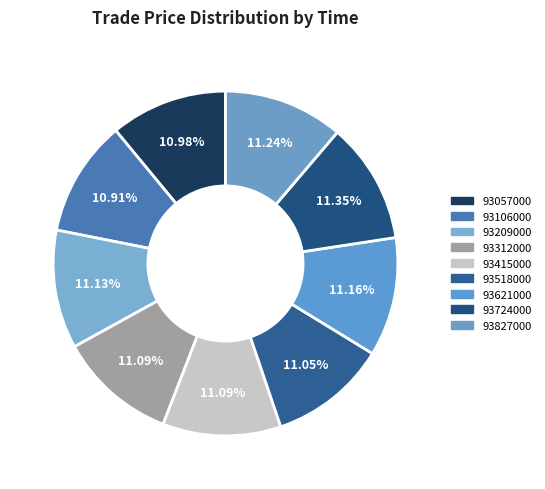

Count the number of slices in the pie.

9